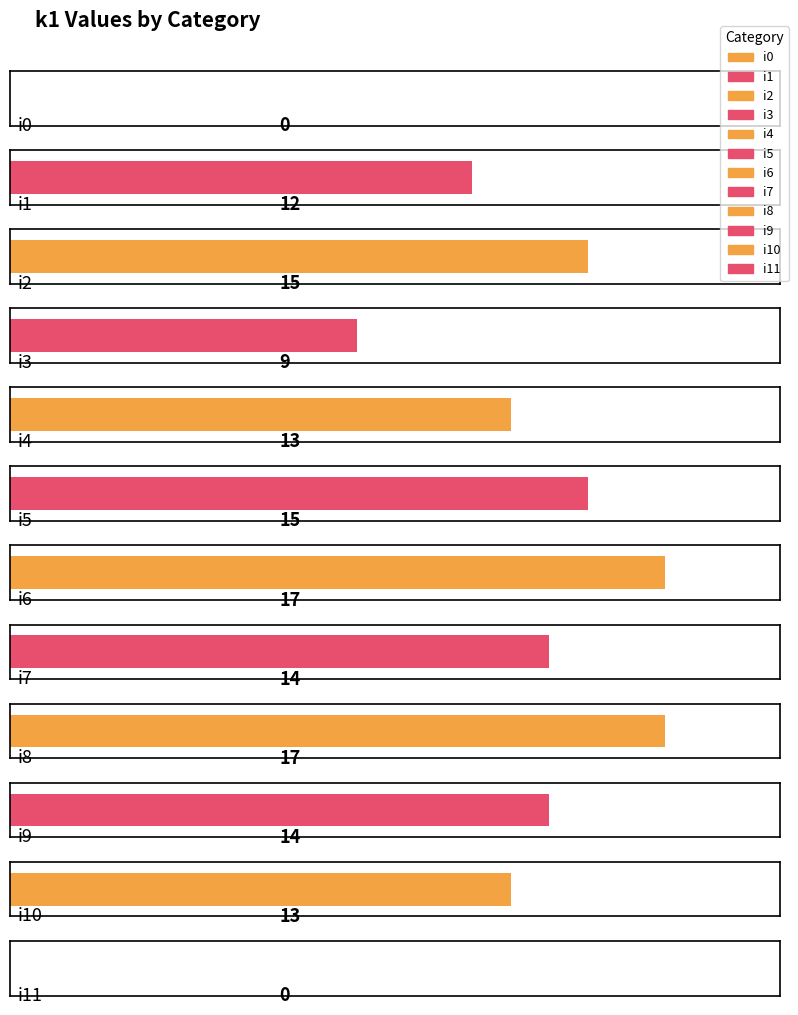

How many values are below 14?

6